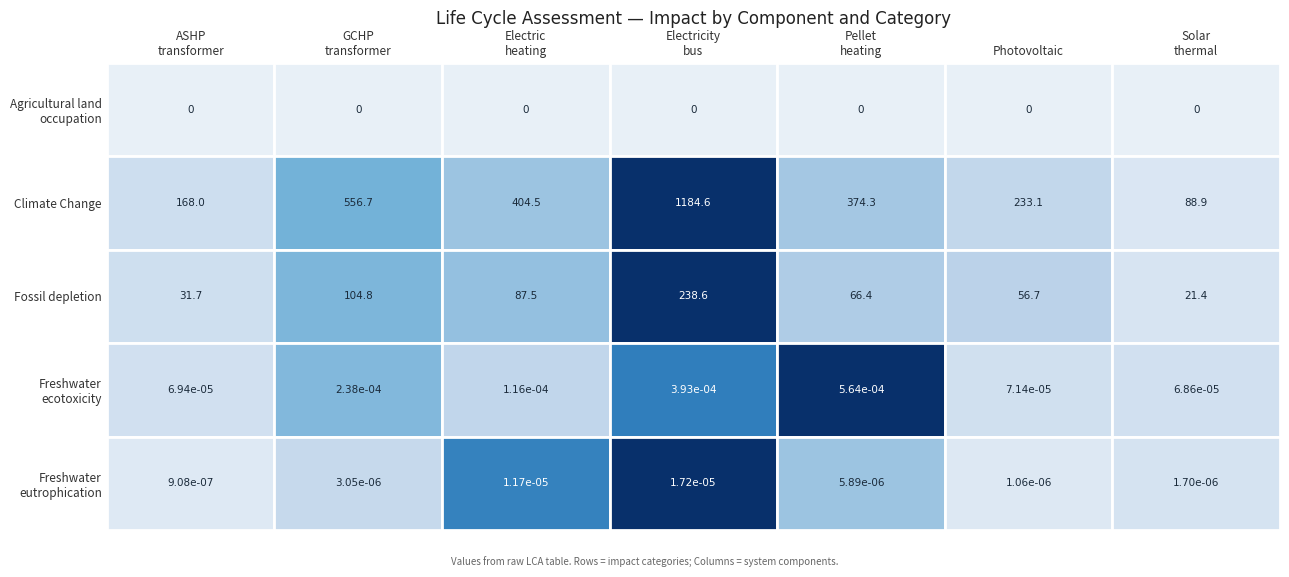

At Freshwater
ecotoxicity, list the series in order from smallest to largest.

01_solar_thermal_source, 01_ASHP_transformer, 01_photovoltaic_electricity_source, 01_electricheating_transformer, 01_GCHP_transformer, 01_electricity_bus, 01_pelletheating_transformer